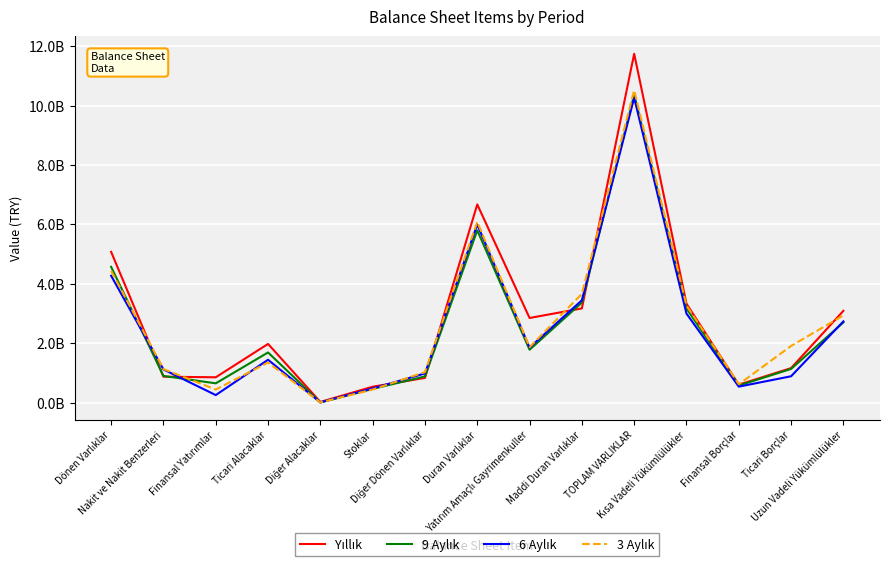

Where is the first local minimum for Yıllık?

Finansal Yatırımlar